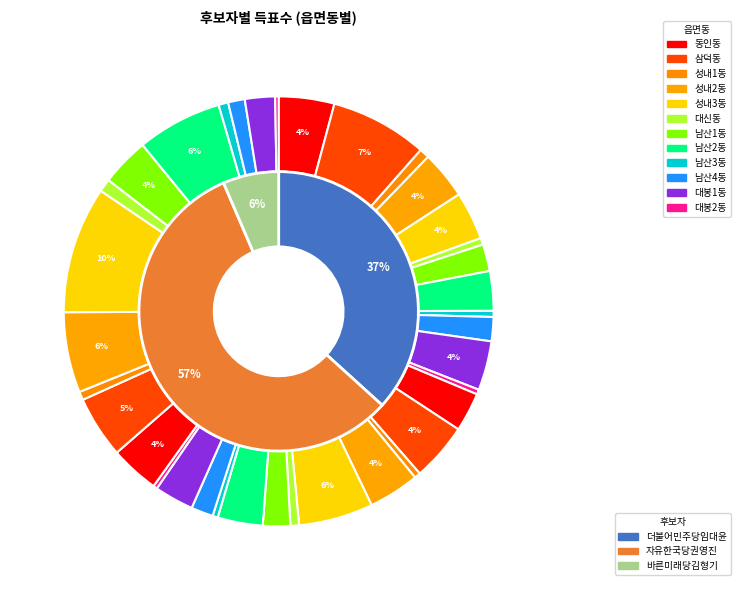

The 대봉1동 slice represents 1% of the pie. True or false?

False